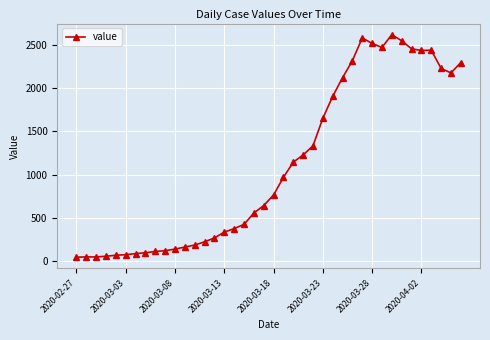

What is the difference between the second highest and minimum values?

2529